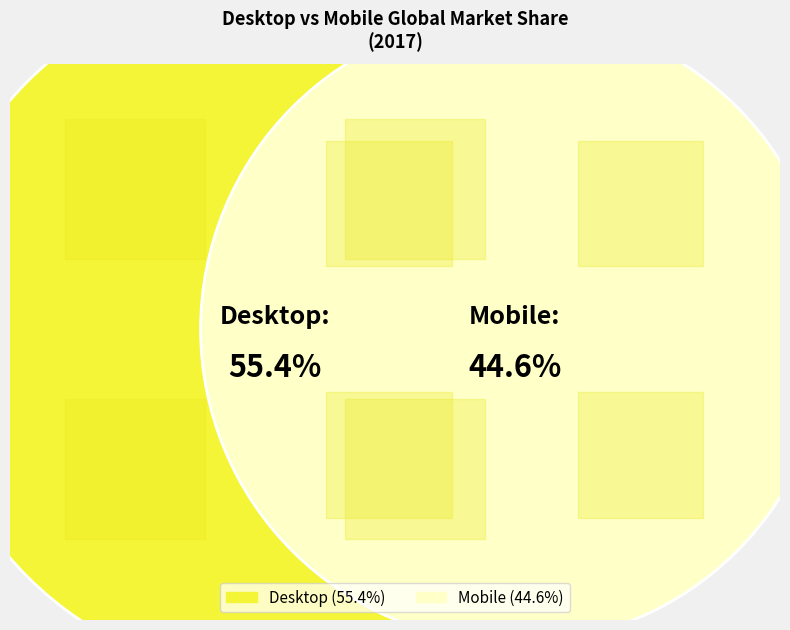

Is 2024 the majority of the pie?

No